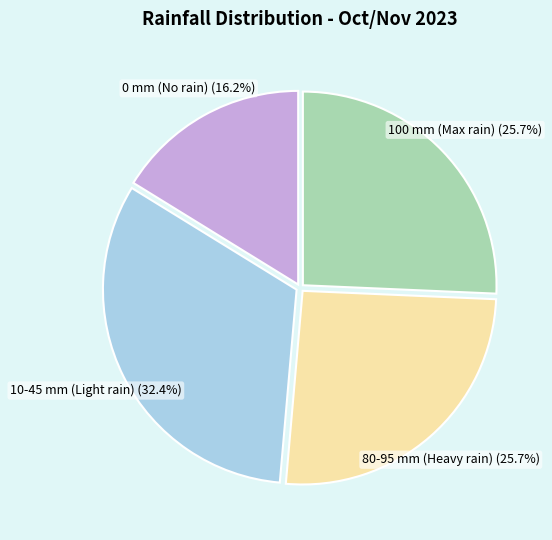

Is there any slice that represents more than half of the pie?

No